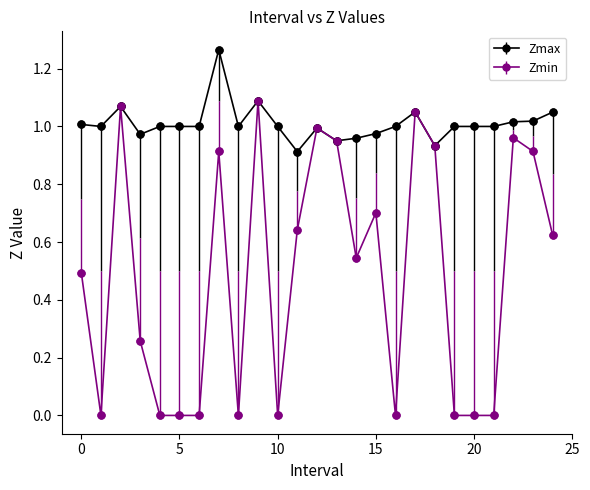

Which series has the widest spread of values?

Zmin